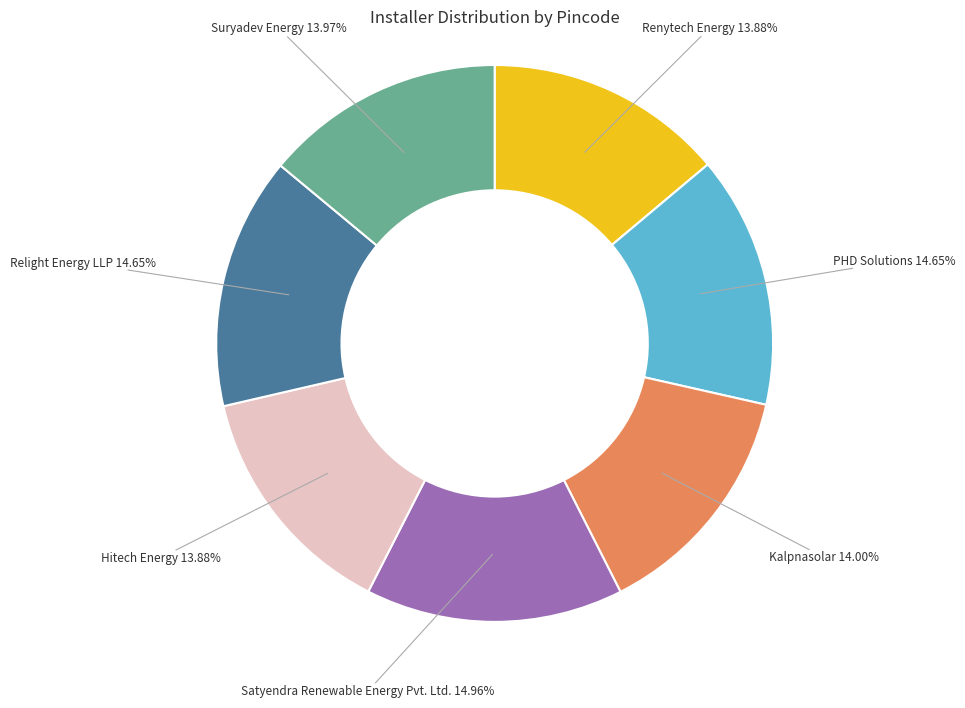

Is there a majority slice in this chart?

No